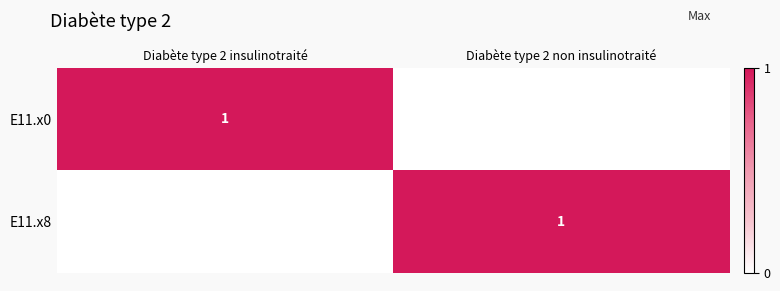

Is it true that E11.x0 equals 0 at Diabète type 2 insulinotraité?

False